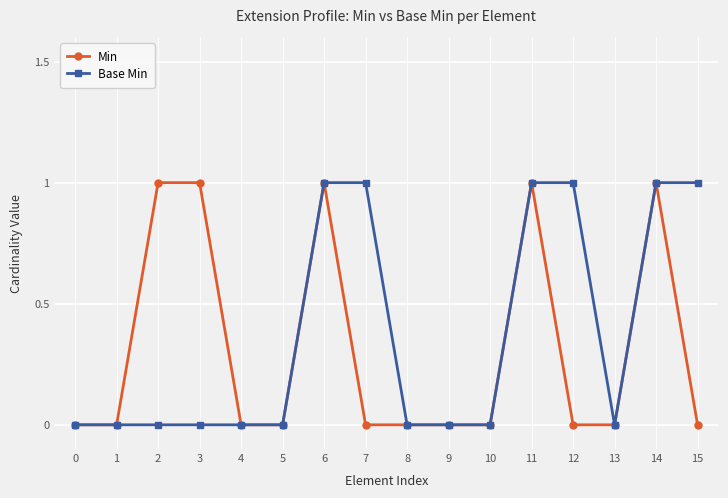

What is the greatest value displayed?

1